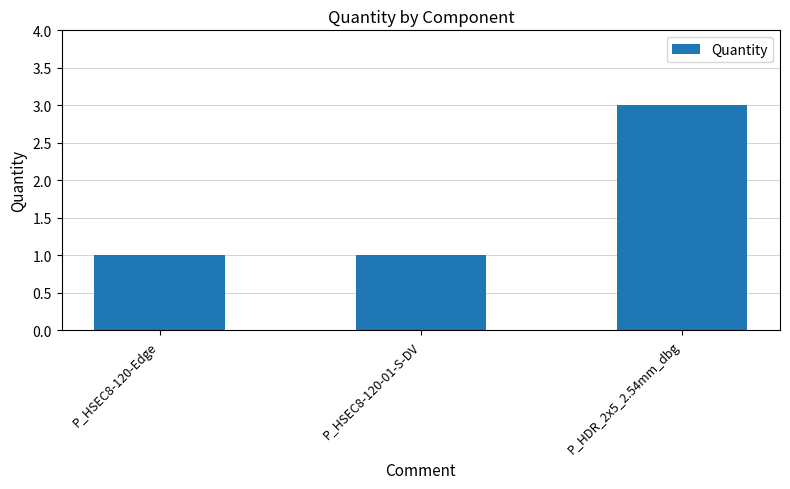

What is the label of the 1st bar from the right?

P_HDR_2x5_2.54mm_dbg